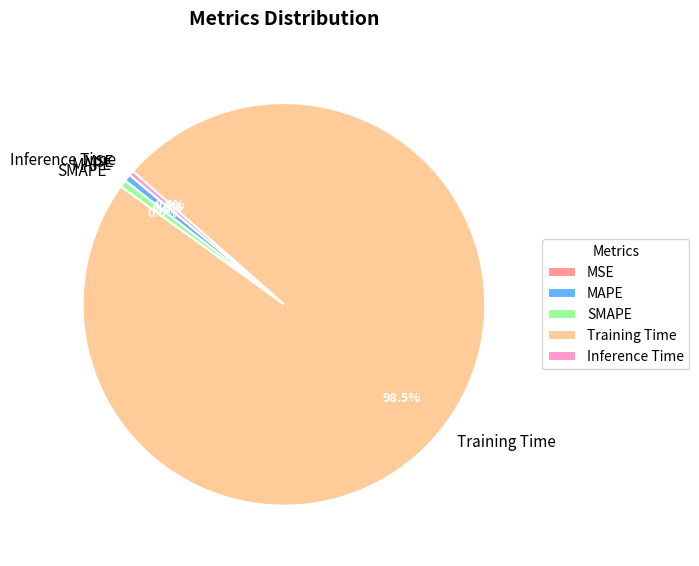

Is there a majority slice in this chart?

Yes